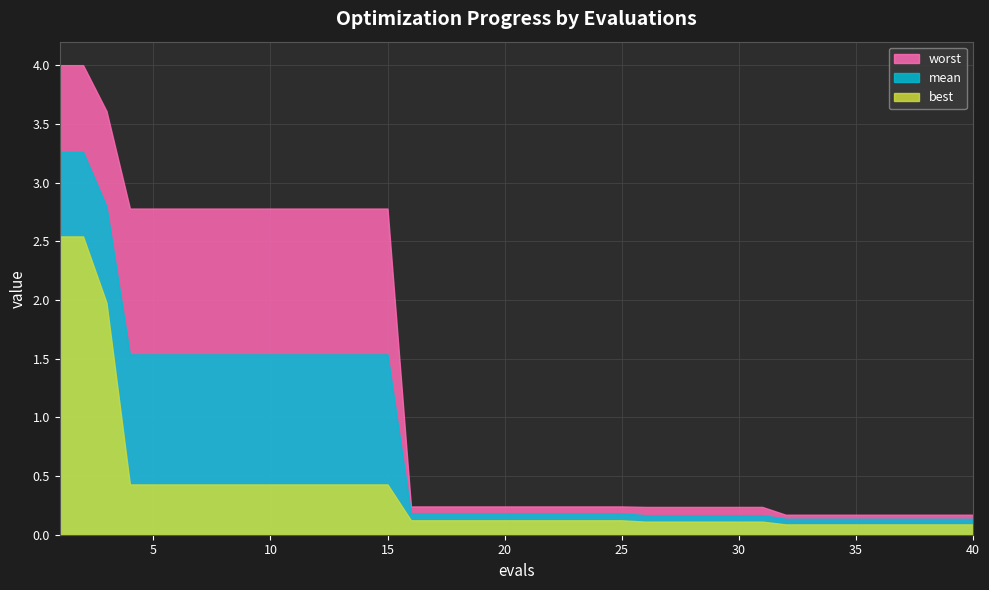

List the series in order of their overall mean, highest first.

worst, mean, best